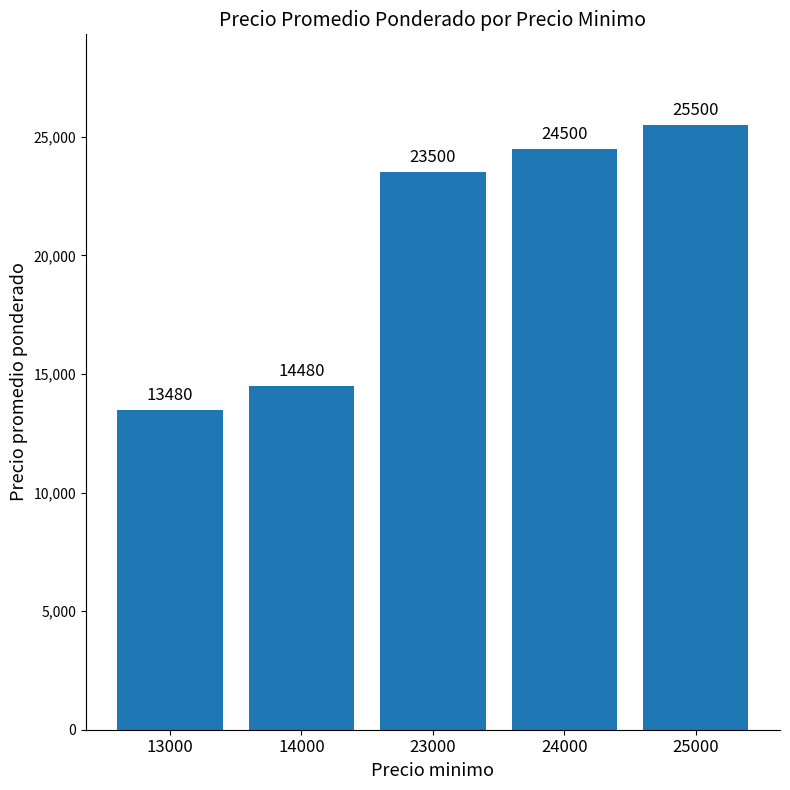

What is the sum of all values?

101460